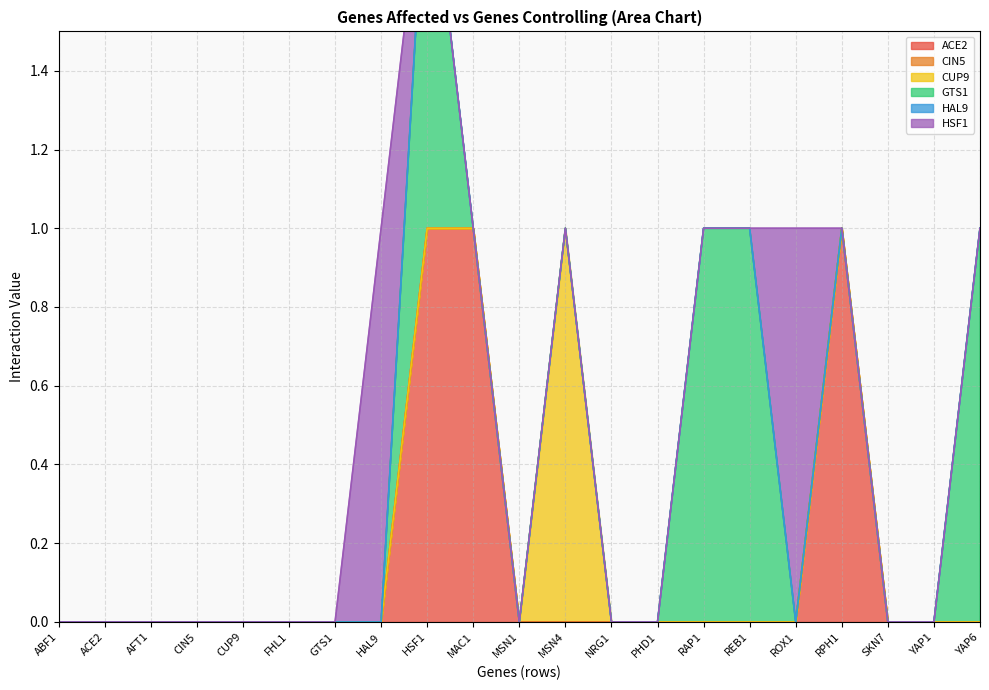

Reading left to right, extract all data points from this chart.

ACE2: ABF1=0	ACE2=0	AFT1=0	CIN5=0	CUP9=0	FHL1=0	GTS1=0	HAL9=0	HSF1=1	MAC1=1	MSN1=0	MSN4=0	NRG1=0	PHD1=0	RAP1=0	REB1=0	ROX1=0	RPH1=1	SKN7=0	YAP1=0	YAP6=0
CIN5: ABF1=0	ACE2=0	AFT1=0	CIN5=0	CUP9=0	FHL1=0	GTS1=0	HAL9=0	HSF1=0	MAC1=0	MSN1=0	MSN4=0	NRG1=0	PHD1=0	RAP1=0	REB1=0	ROX1=0	RPH1=0	SKN7=0	YAP1=0	YAP6=0
CUP9: ABF1=0	ACE2=0	AFT1=0	CIN5=0	CUP9=0	FHL1=0	GTS1=0	HAL9=0	HSF1=0	MAC1=0	MSN1=0	MSN4=1	NRG1=0	PHD1=0	RAP1=0	REB1=0	ROX1=0	RPH1=0	SKN7=0	YAP1=0	YAP6=0
GTS1: ABF1=0	ACE2=0	AFT1=0	CIN5=0	CUP9=0	FHL1=0	GTS1=0	HAL9=0	HSF1=1	MAC1=0	MSN1=0	MSN4=0	NRG1=0	PHD1=0	RAP1=1	REB1=1	ROX1=0	RPH1=0	SKN7=0	YAP1=0	YAP6=1
HAL9: ABF1=0	ACE2=0	AFT1=0	CIN5=0	CUP9=0	FHL1=0	GTS1=0	HAL9=0	HSF1=0	MAC1=0	MSN1=0	MSN4=0	NRG1=0	PHD1=0	RAP1=0	REB1=0	ROX1=0	RPH1=0	SKN7=0	YAP1=0	YAP6=0
HSF1: ABF1=0	ACE2=0	AFT1=0	CIN5=0	CUP9=0	FHL1=0	GTS1=0	HAL9=1	HSF1=0	MAC1=0	MSN1=0	MSN4=0	NRG1=0	PHD1=0	RAP1=0	REB1=0	ROX1=1	RPH1=0	SKN7=0	YAP1=0	YAP6=0